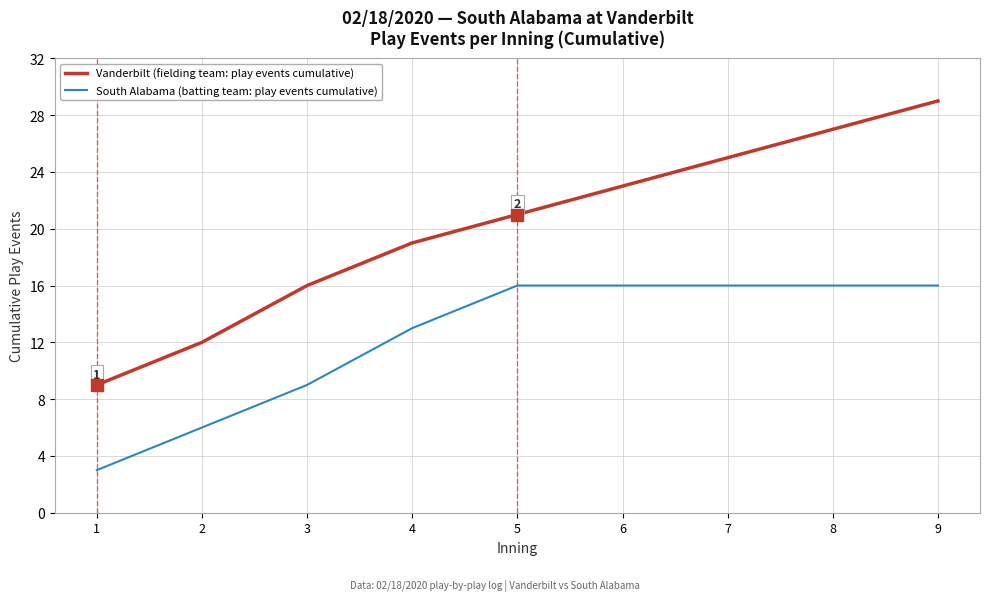

True or false: South Alabama (batting team: play events cumulative) and Vanderbilt (fielding team: play events cumulative) intersect in this chart.

False